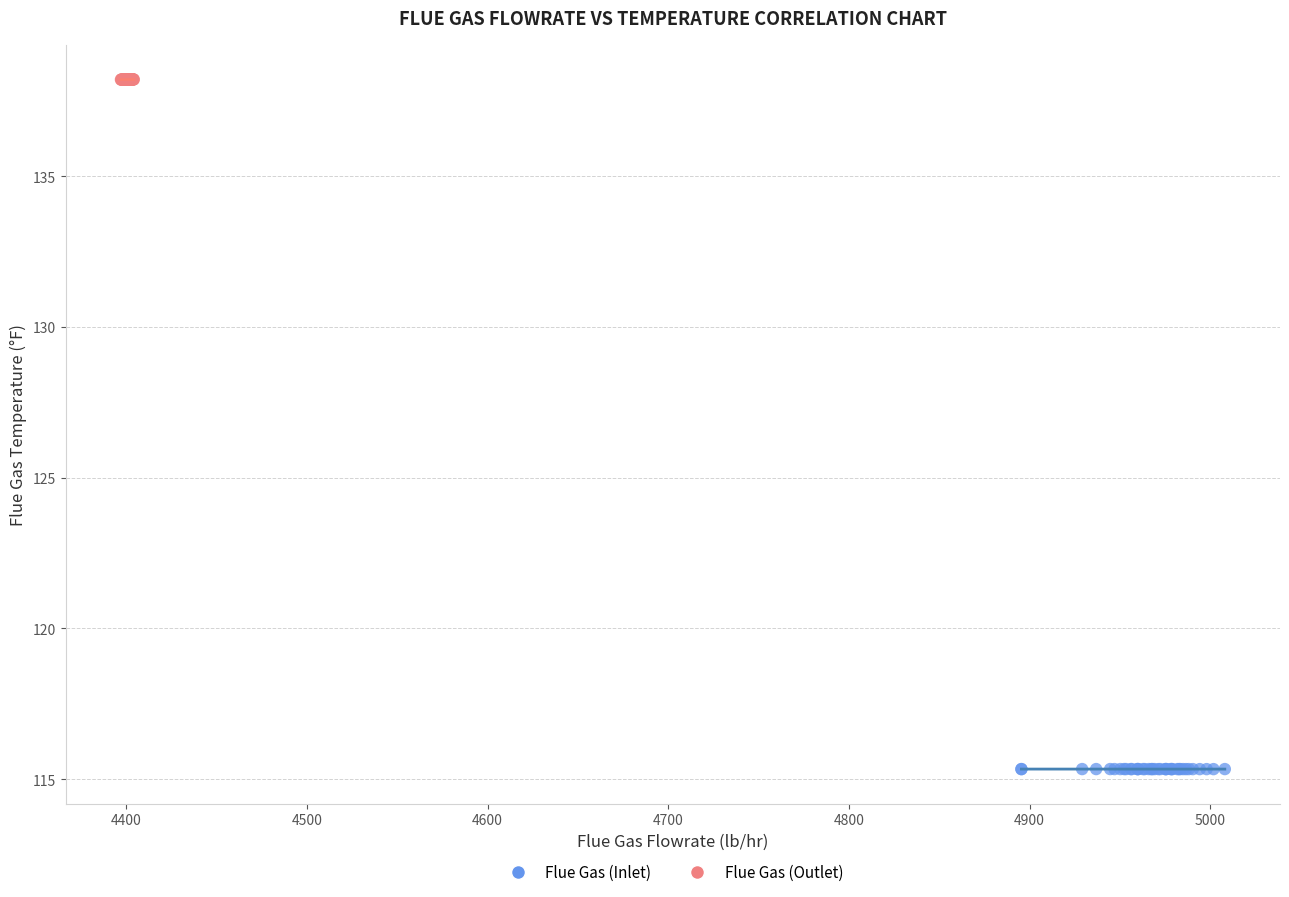

Which series contains the lowest Y value?

Flue Gas (Inlet)